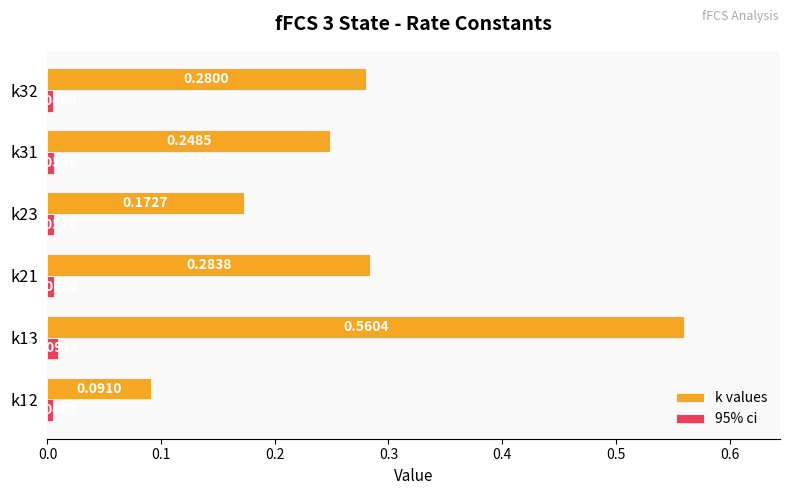

Between k13 and k23, which series saw the biggest shift?

k values